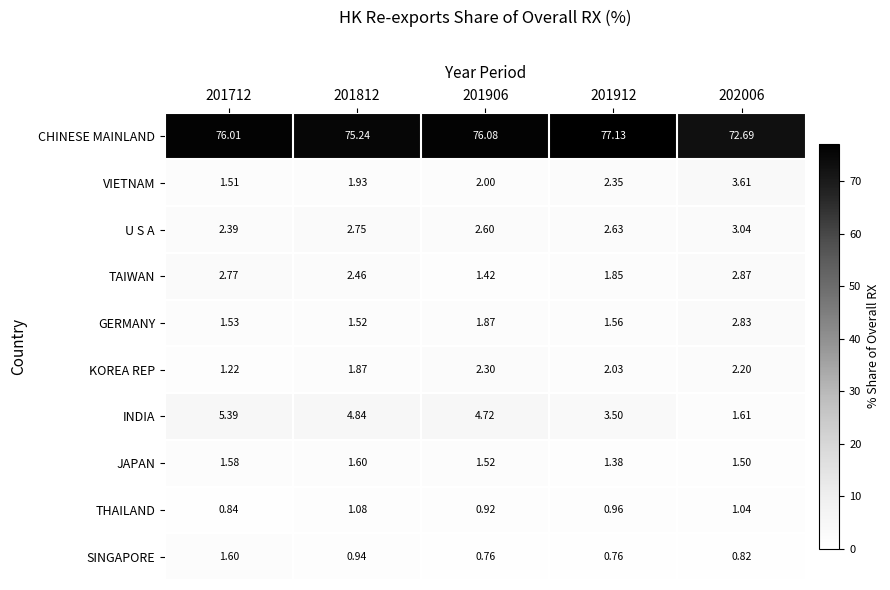

Is the value of TAIWAN at 201912 greater than the value of U S A at 201906?

No